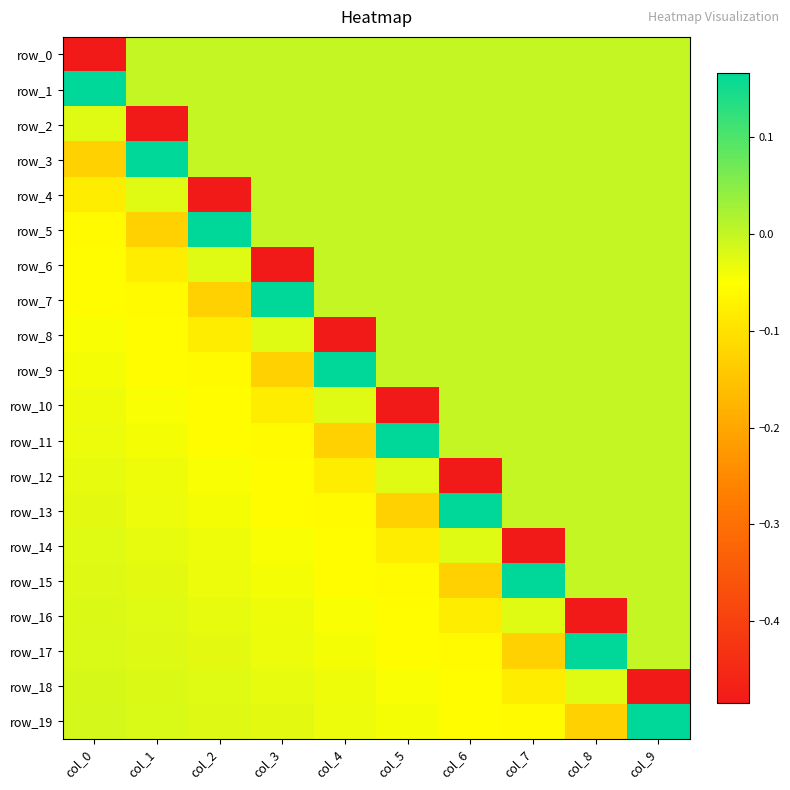

At col_0, list the series in order from smallest to largest.

row_0, row_3, row_4, row_5, row_6, row_7, row_8, row_9, row_10, row_11, row_12, row_13, row_2, row_14, row_15, row_16, row_17, row_18, row_19, row_1